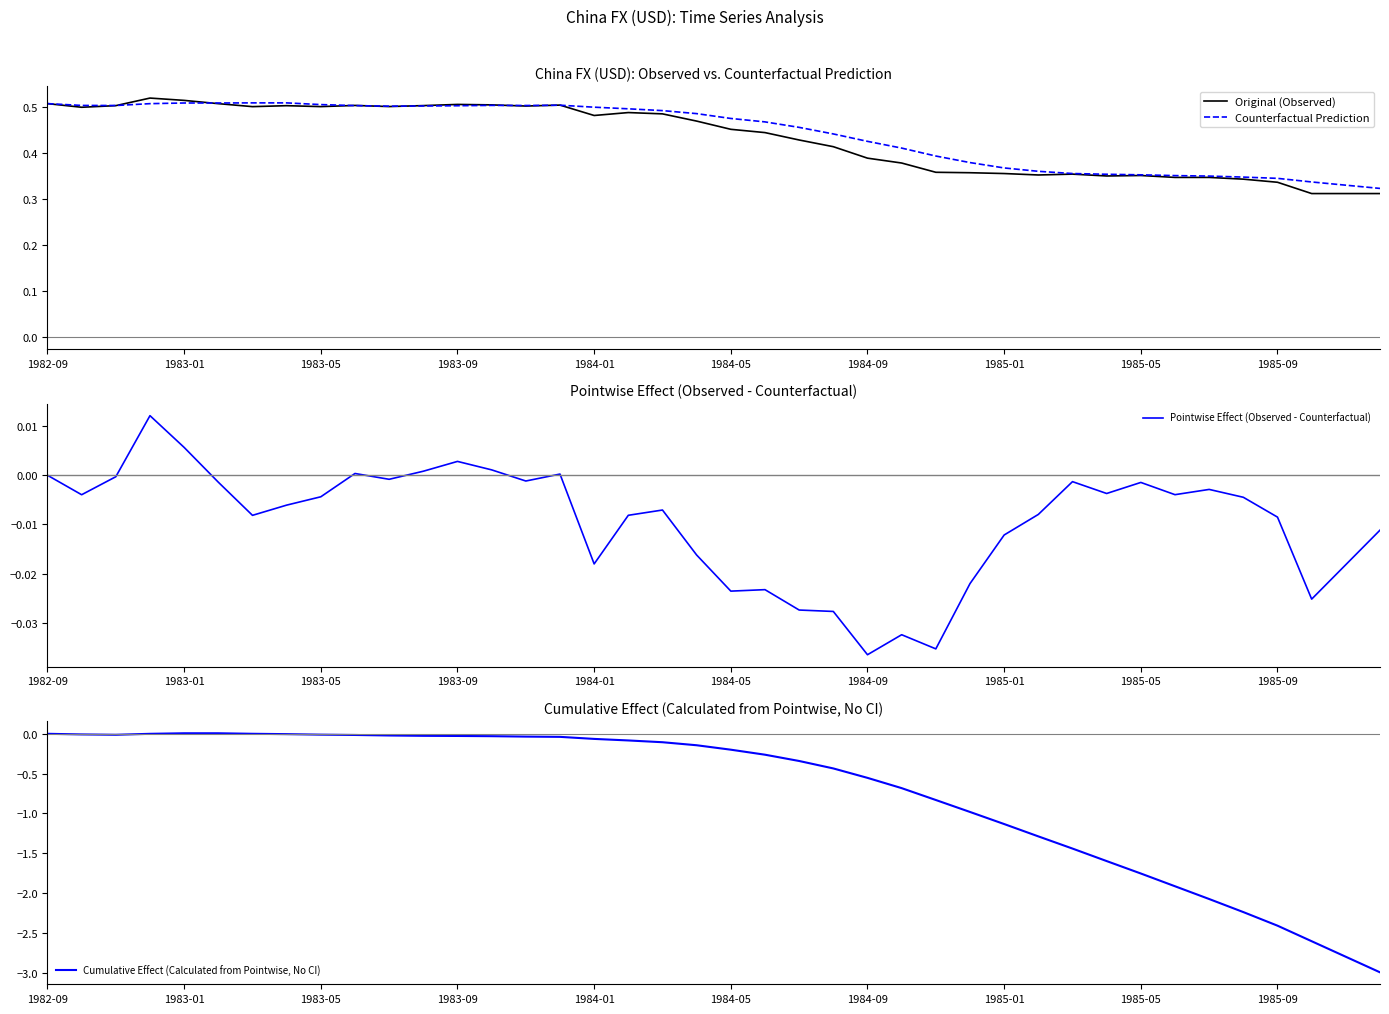

At which label does Pointwise Effect (Observed - Counterfactual) reach its minimum?

1984-09